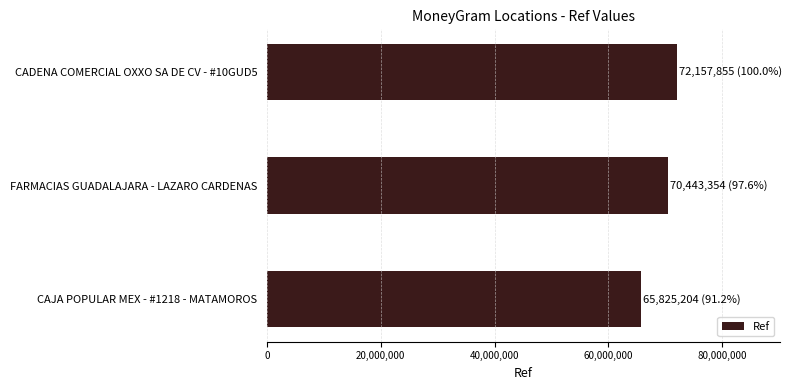

What is the average value?

69475471